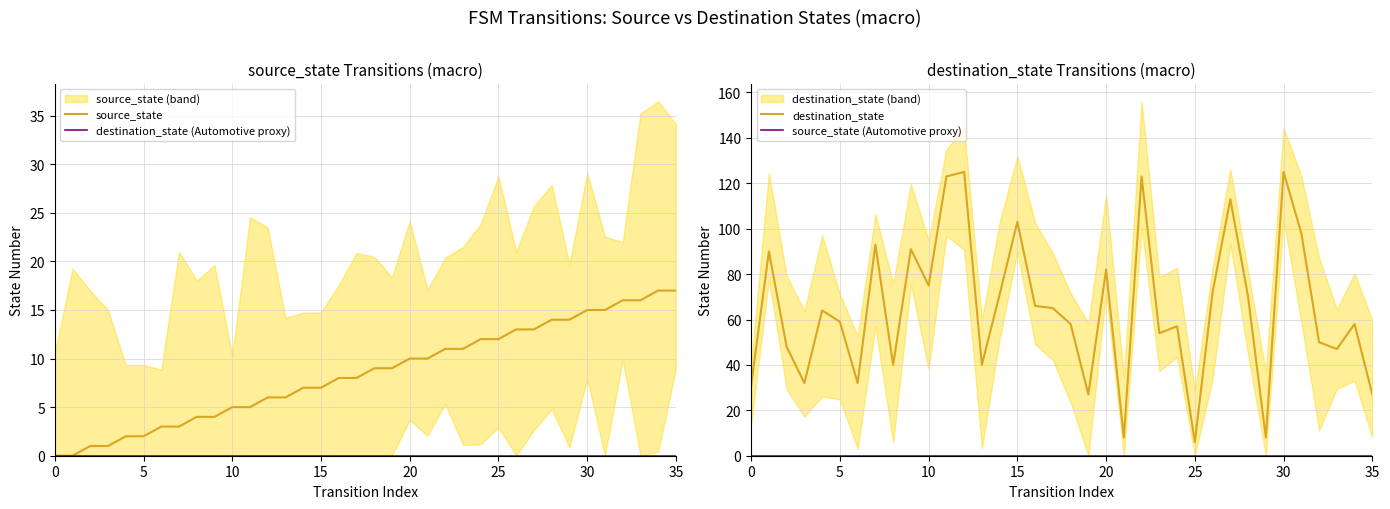

Which has a higher value, 12 or 20?

12